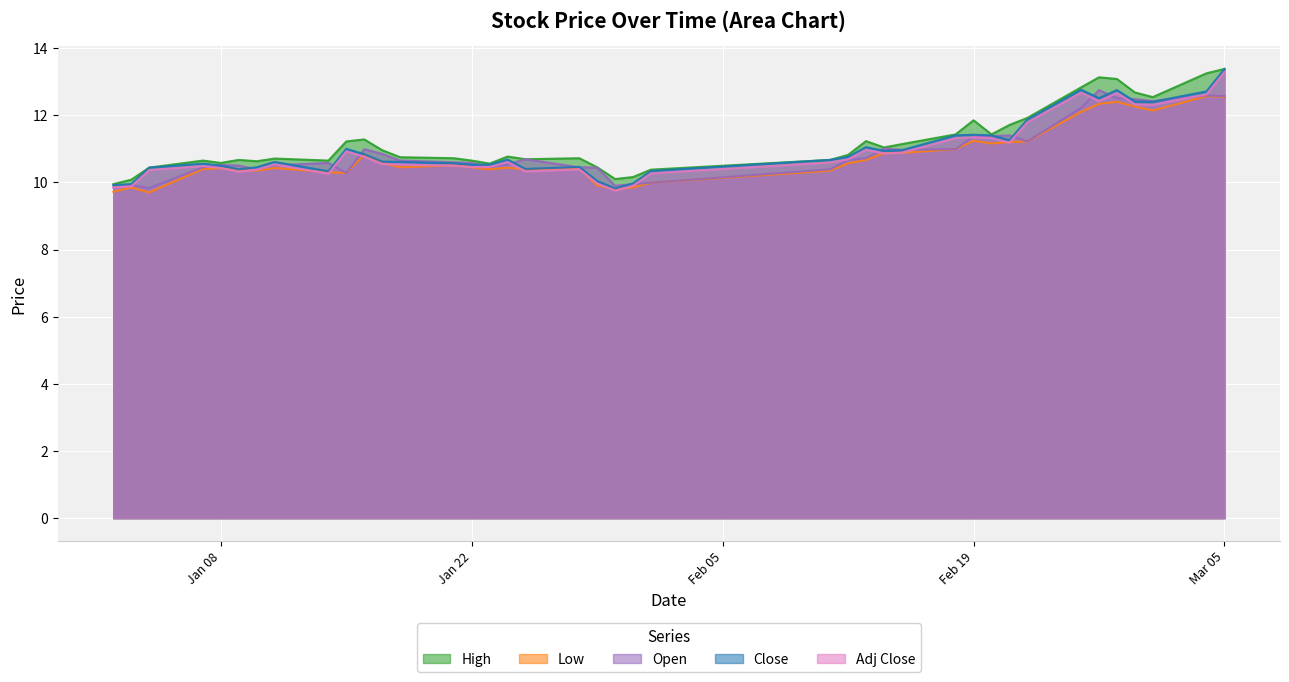

How many interior local peaks does the High series have?

9